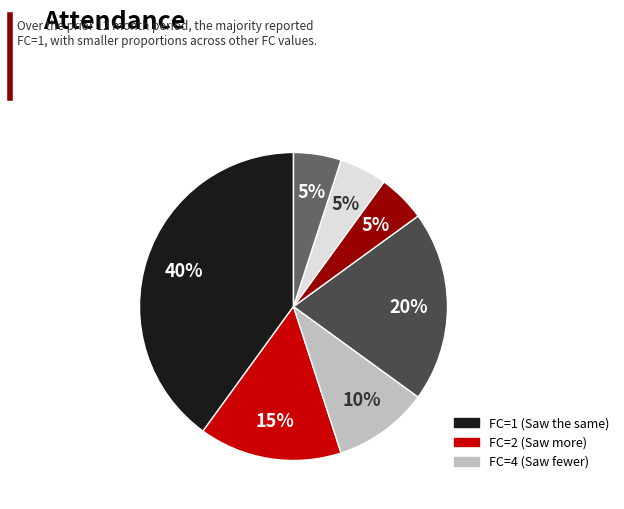

To the nearest percent, what is the average slice percentage?

14%